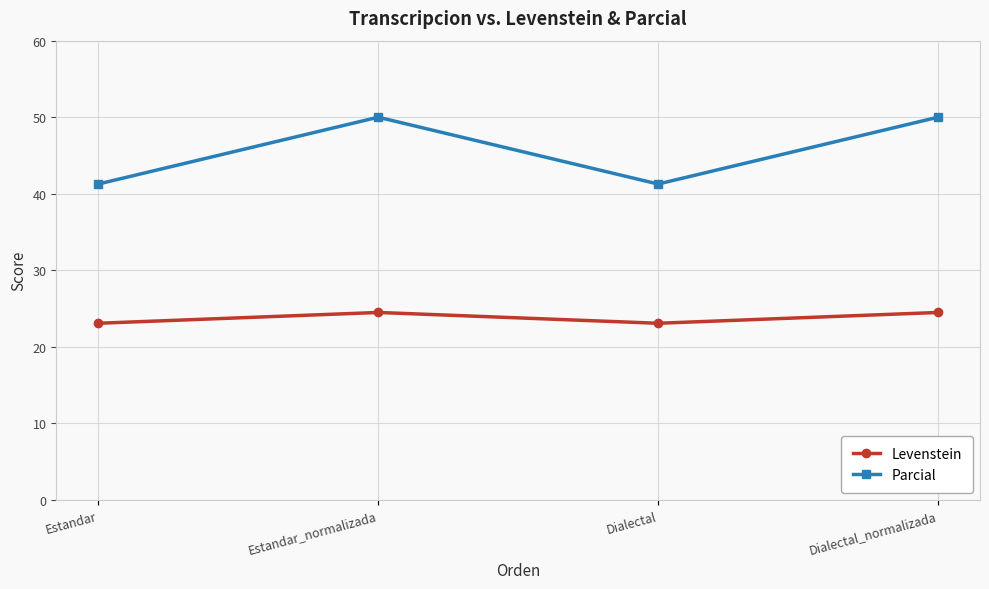

Does the chart display data point markers on the line(s)?

Yes